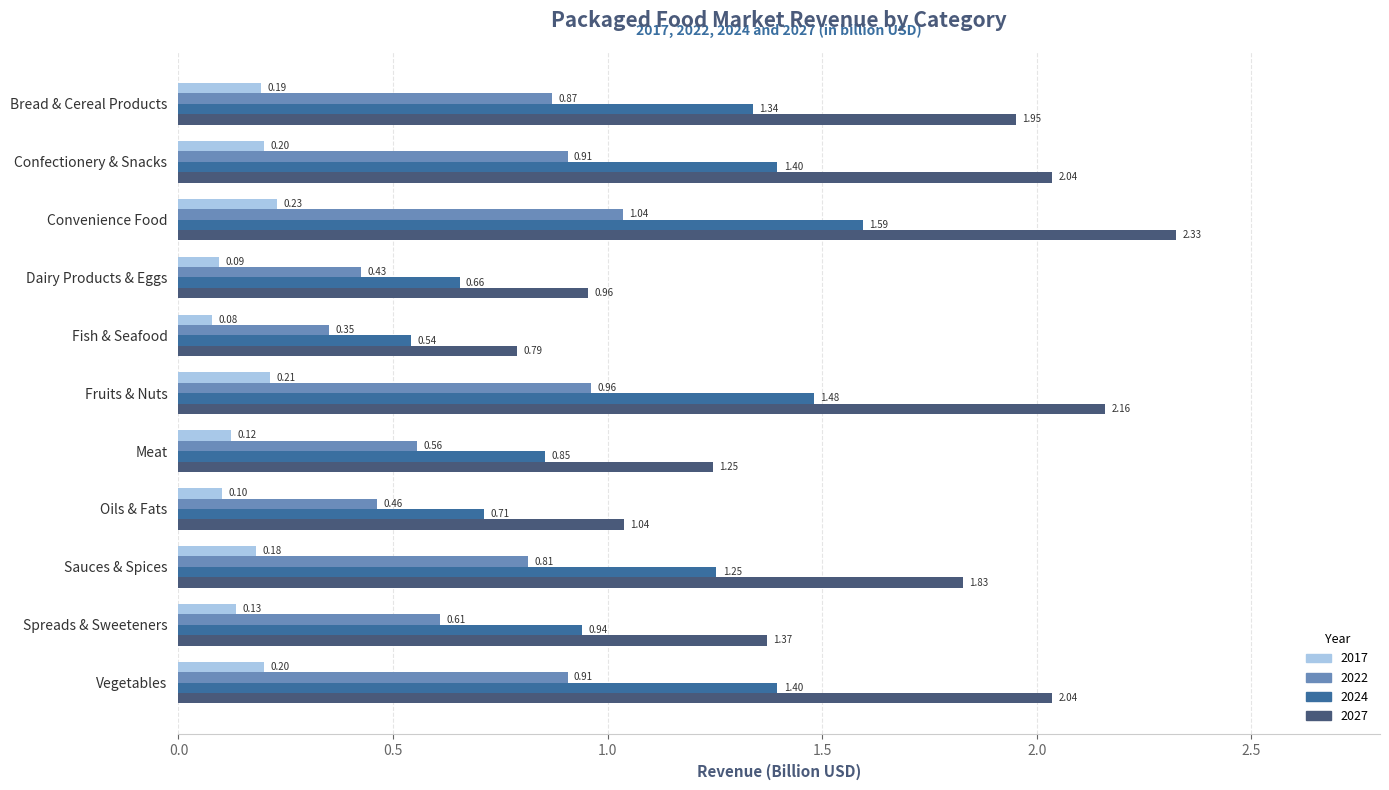

At which label is 2017 closest to 0?

Fish & Seafood